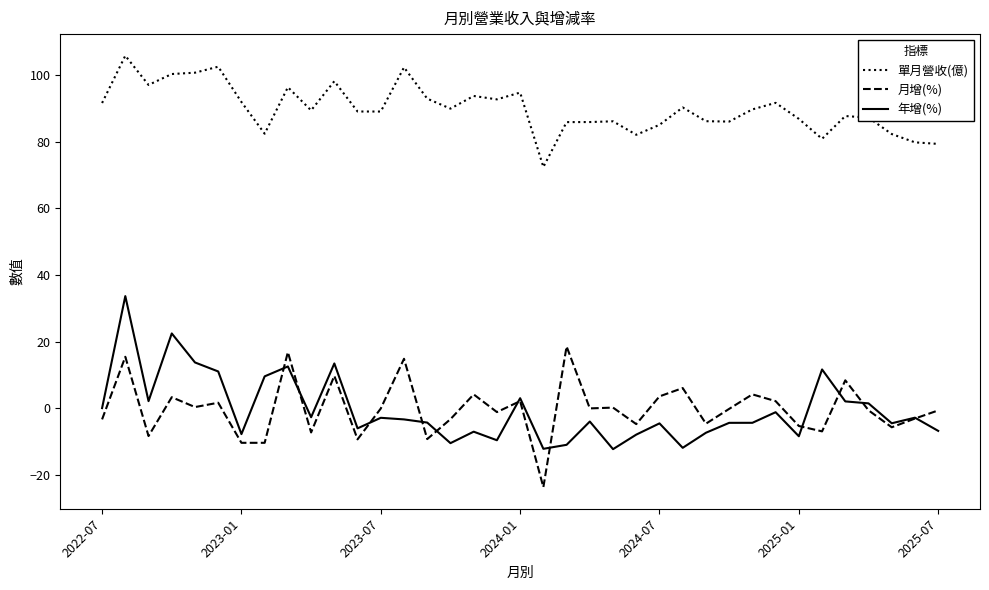

Is this an area chart (filled region under the line)?

No